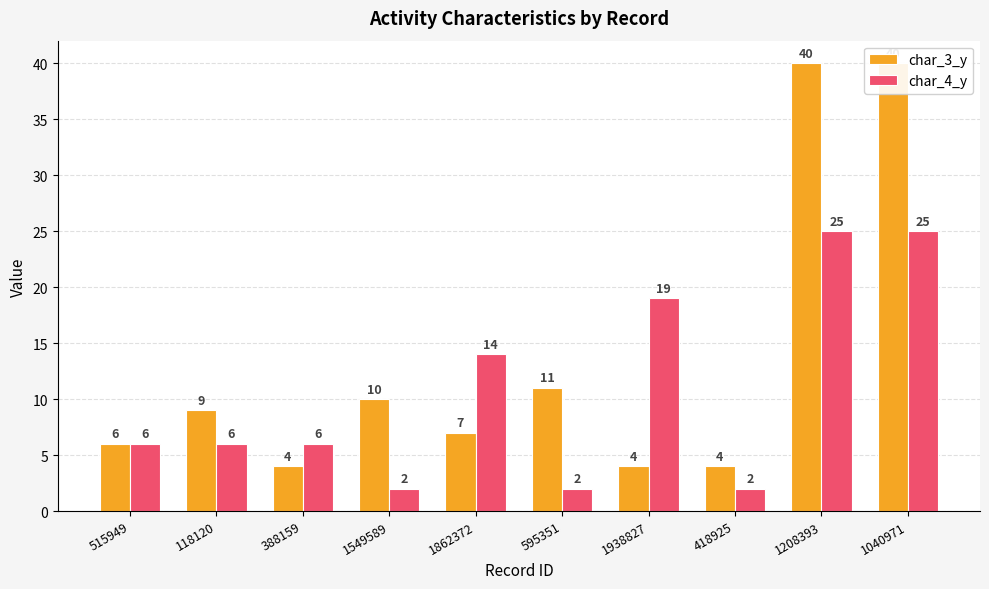

The value of char_3_y at 515949 is 8. True or false?

False